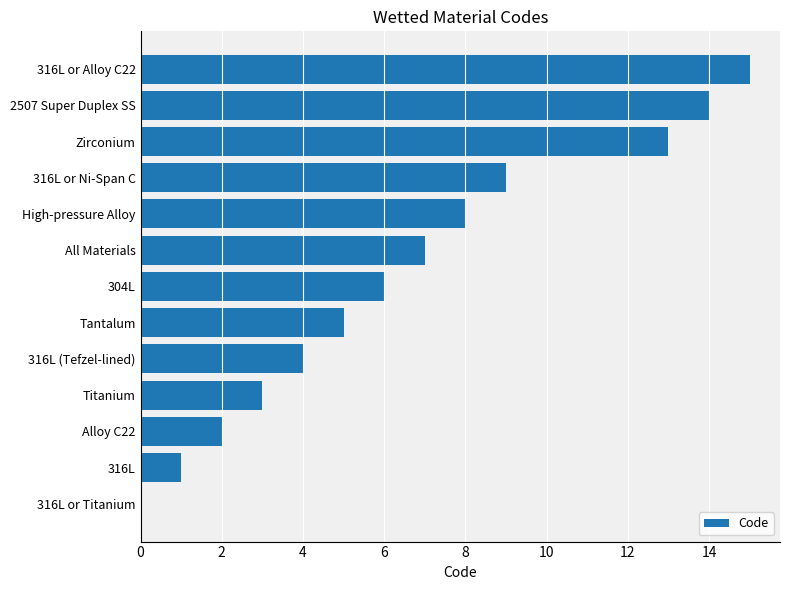

What is the change in value from 316L or Titanium to Zirconium?

+13